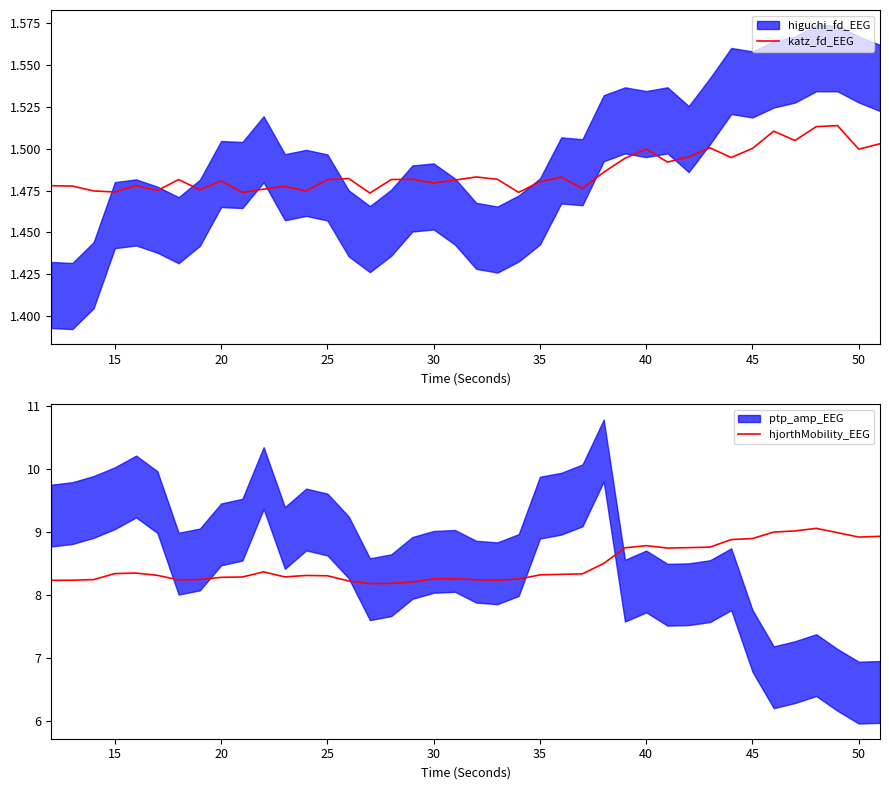

True or false: katz_fd_EEG and hjorthMobility_EEG intersect in this chart.

False